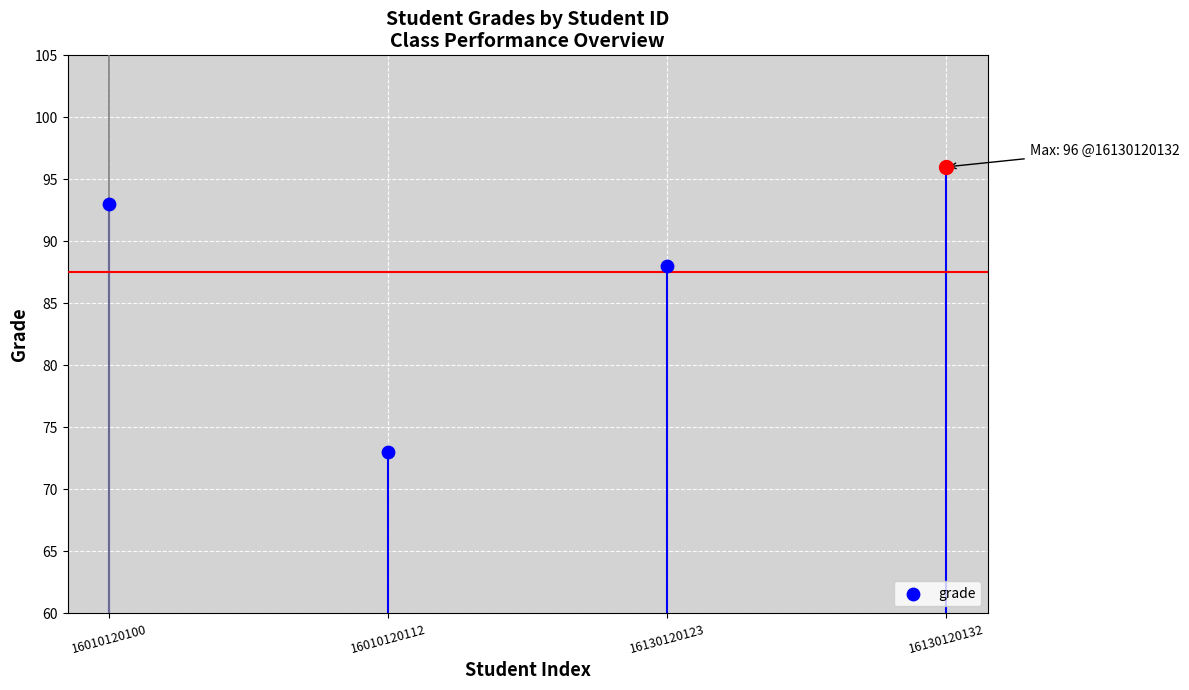

Between 16130120132 and 16010120112, which is larger?

16130120132